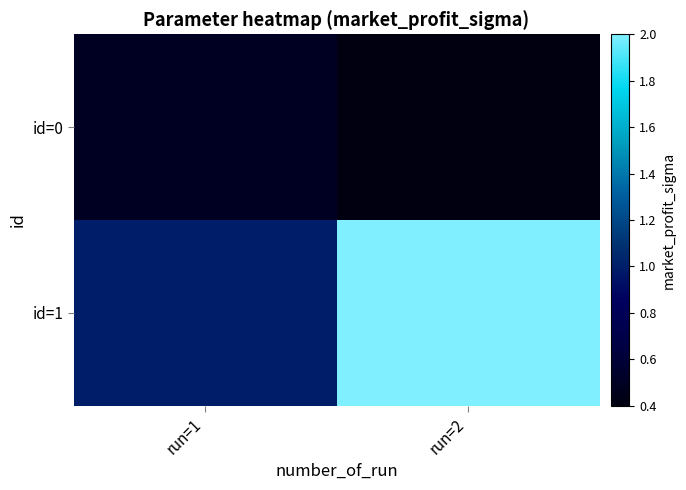

Rank the series at run=1 from lowest to highest value.

id=0, id=1